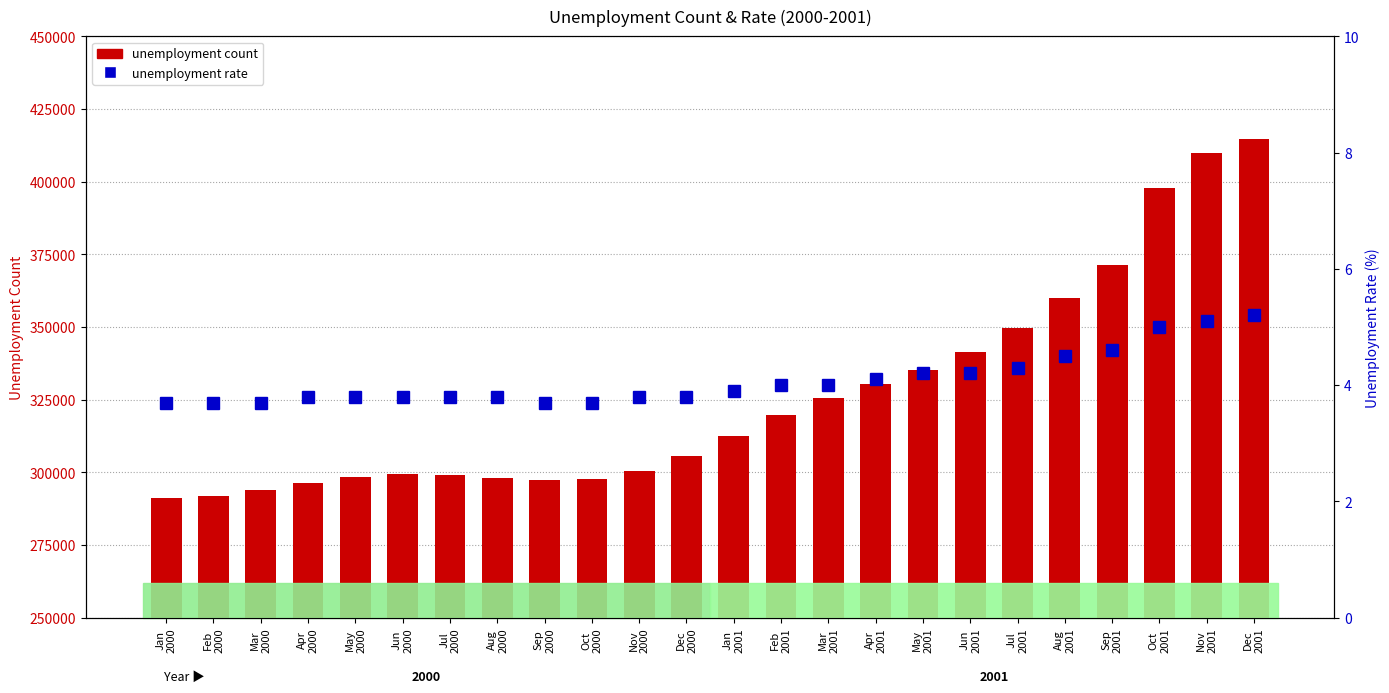

What is the sum of all unemployment rate values?

98.2